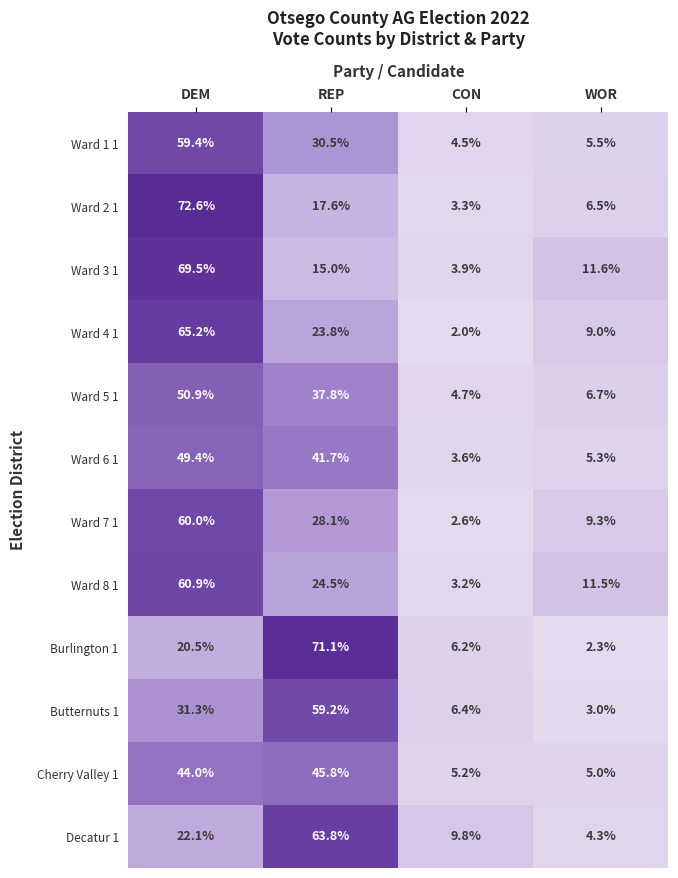

At which category is the sum across all series the highest?

DEM